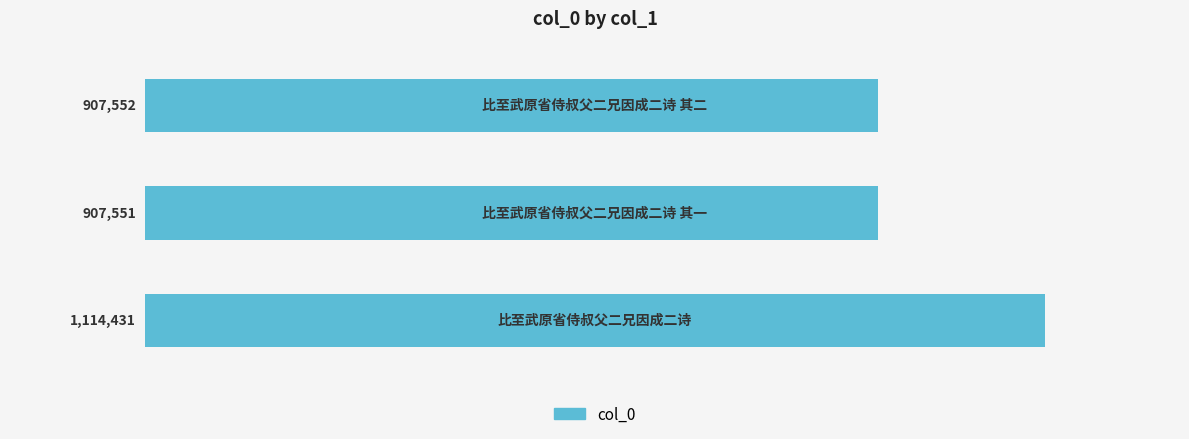

What is the average value?

976511